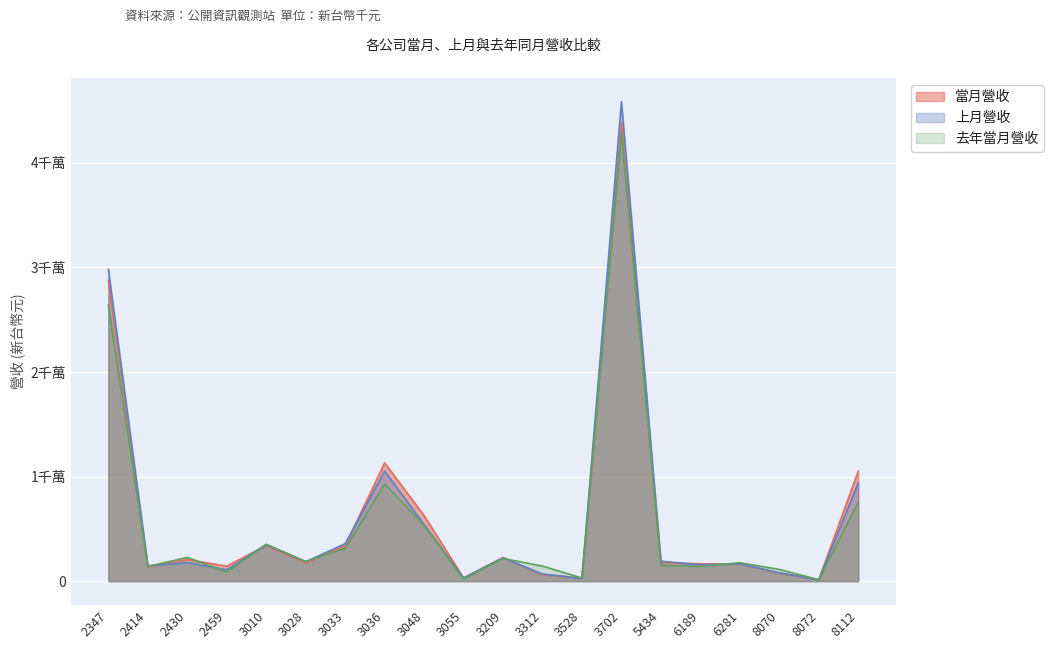

What are all the series names shown in the legend?

當月營收, 上月營收, 去年當月營收